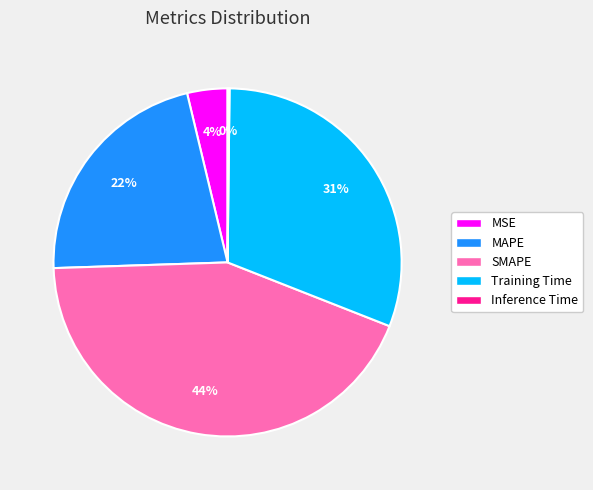

What percentage is the MSE slice, to the nearest percent?

4%